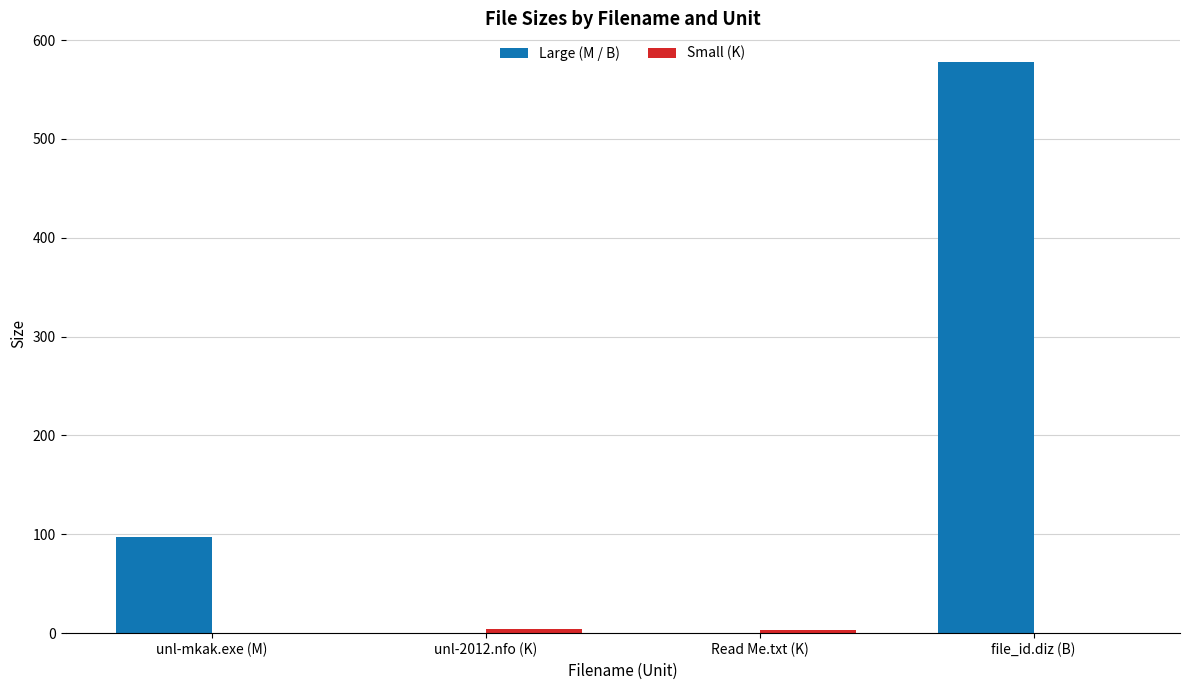

Is it true that Large (M / B) equals 578.0 at file_id.diz (B)?

True